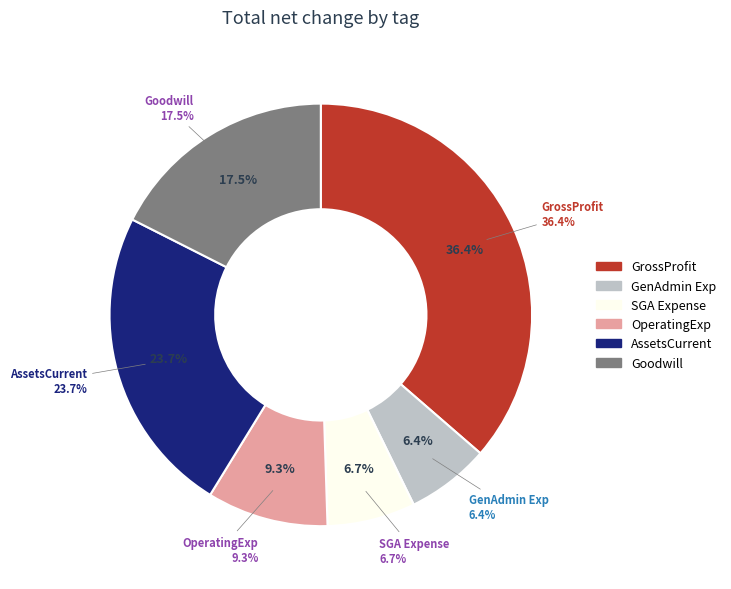

What portion of the pie excludes OperatingExpenses?

90.7%